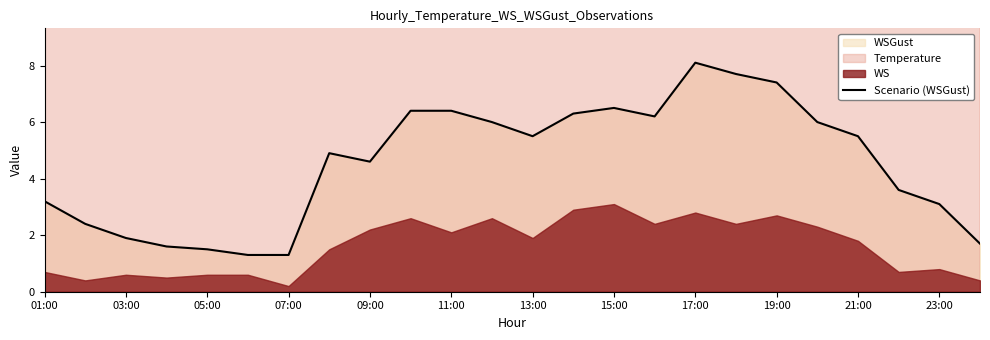

Reading left to right, transcribe all the data shown in this chart.

3.2	2.4	1.9	1.6	1.5	1.3	1.3	4.9	4.6	6.4	6.4	6.0	5.5	6.3	6.5	6.2	8.1	7.7	7.4	6.0	5.5	3.6	3.1	1.7